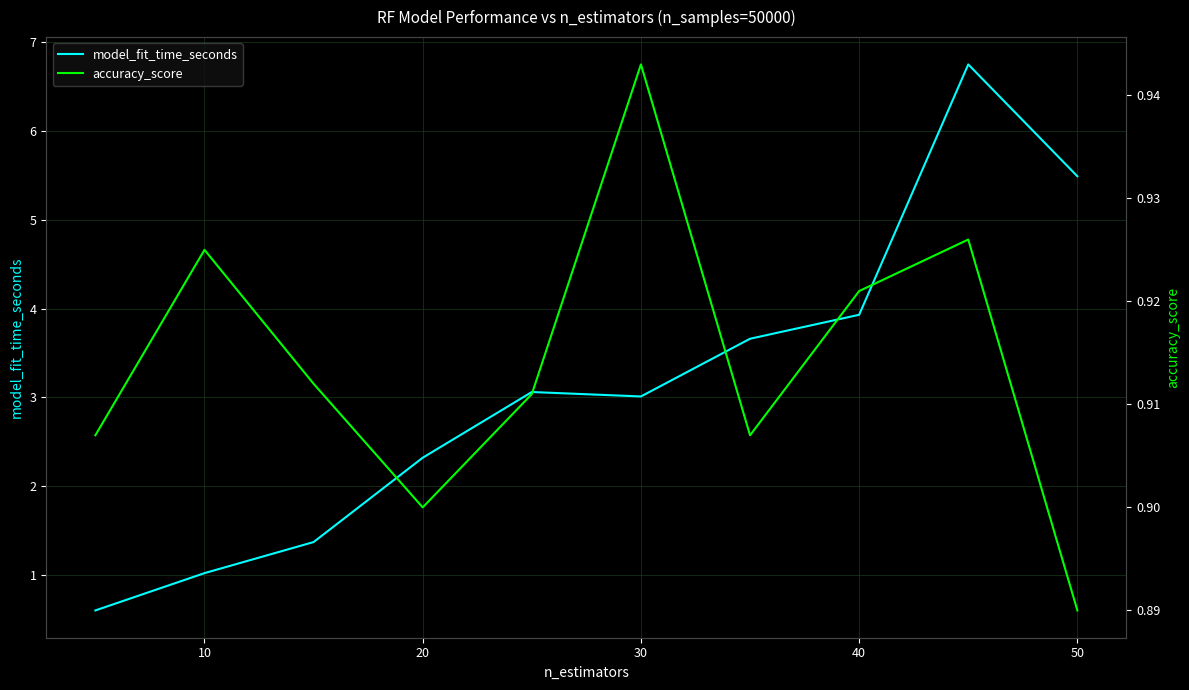

True or false: model_fit_time_seconds has a value of 0.3 at 10.

False